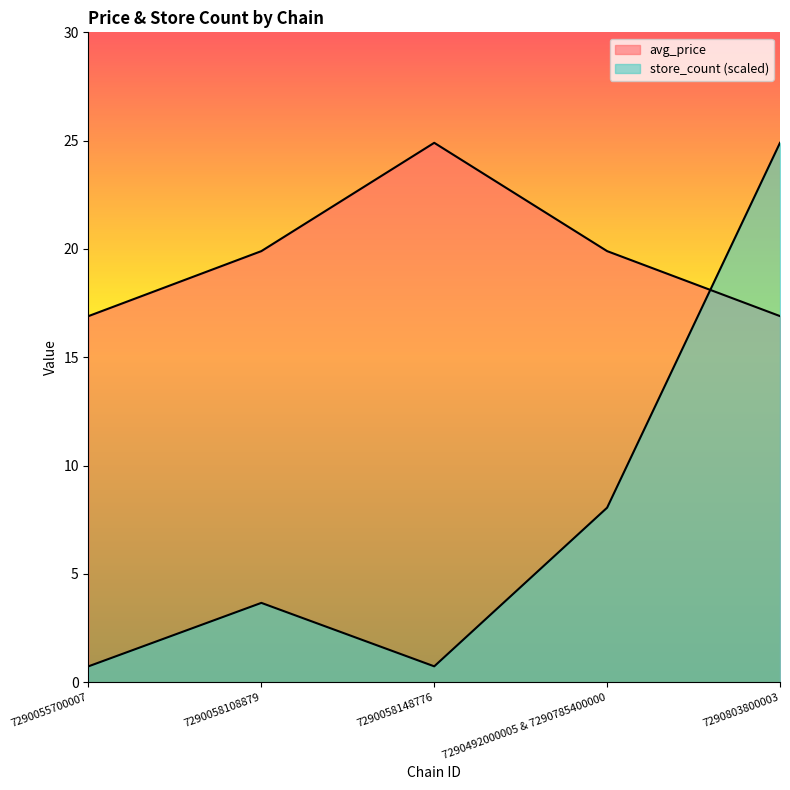

What is the label of the 3rd point from the right?

7290058148776